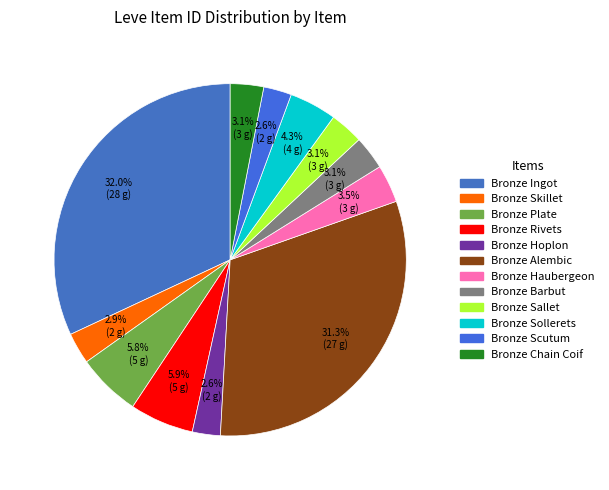

To the nearest percent, what is the difference between the largest and smallest slice percentages?

29%